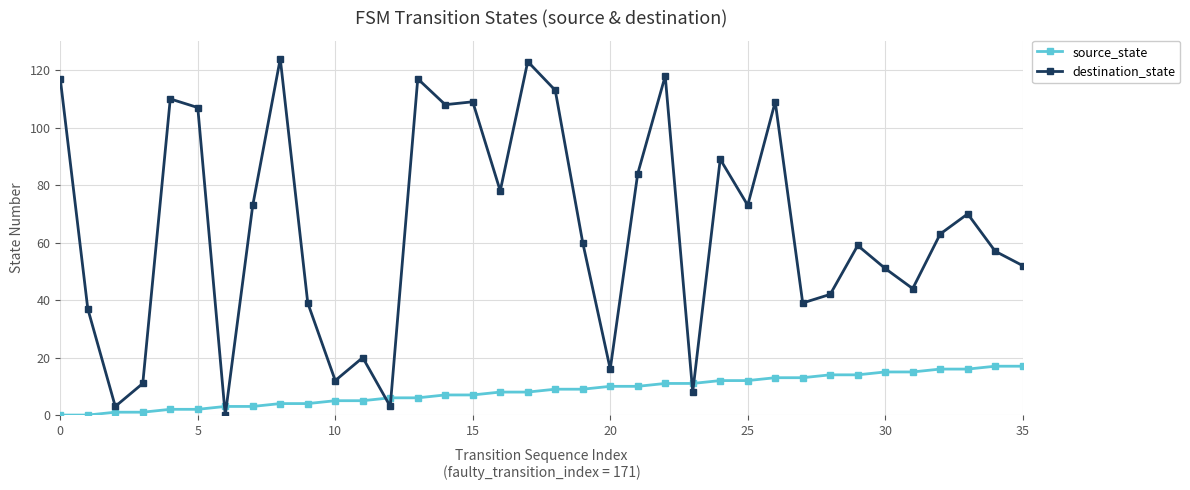

How many data points does each series have?

36